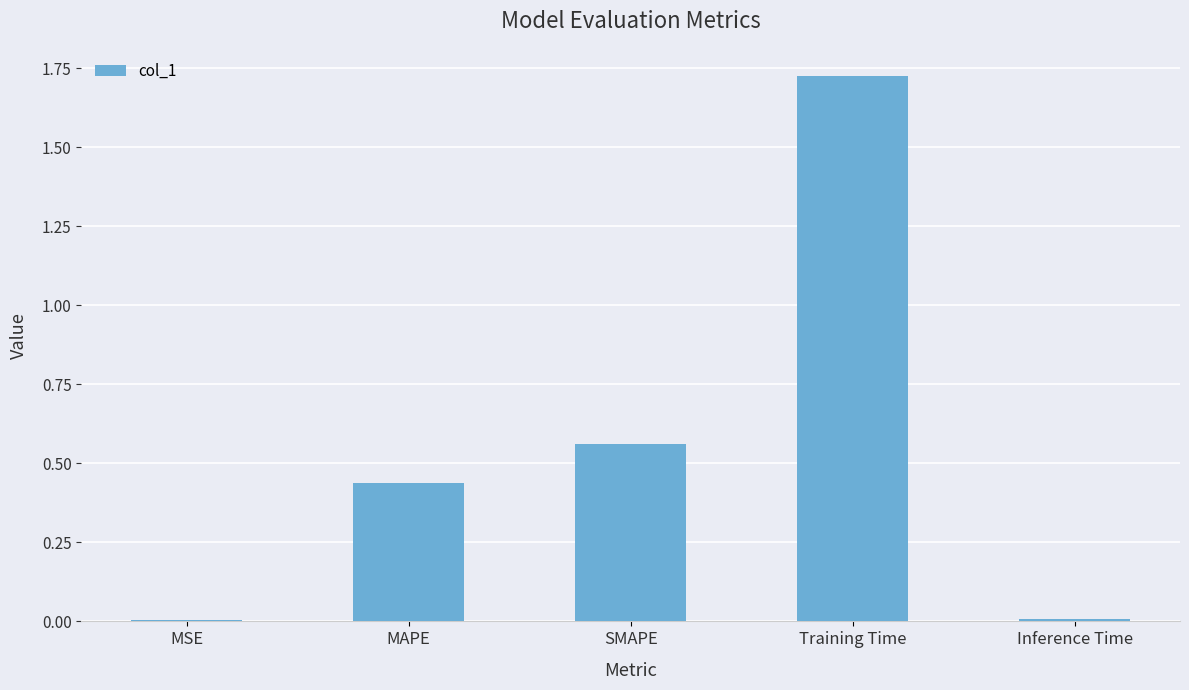

What is the sum of all values?

2.7